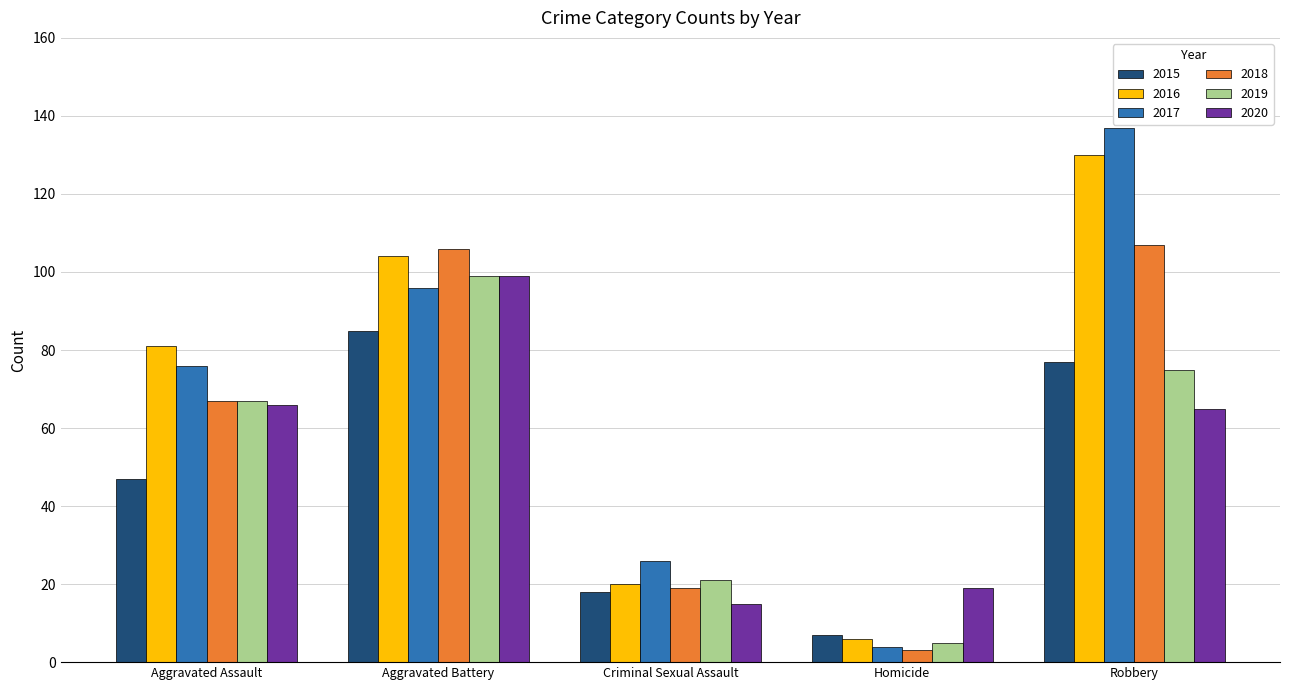

How many values in the 2015 series are below 47?

2